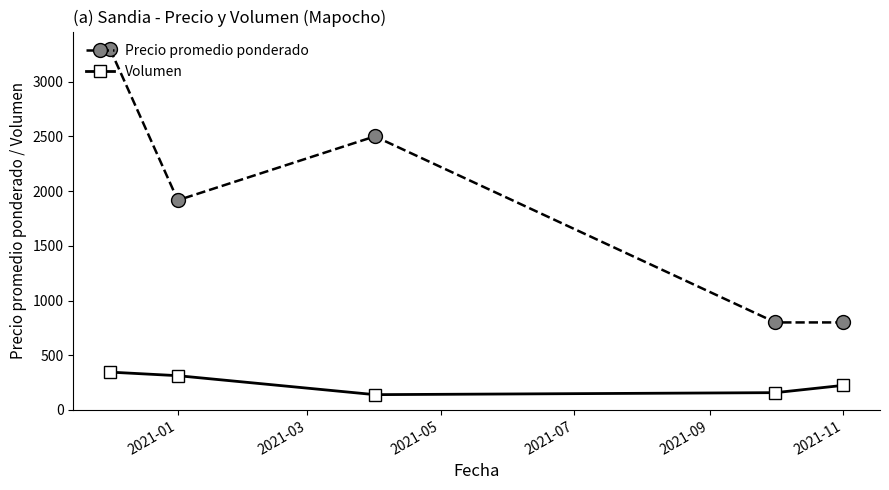

Rank the series by their maximum value, from lowest to highest.

Volumen, Precio promedio ponderado